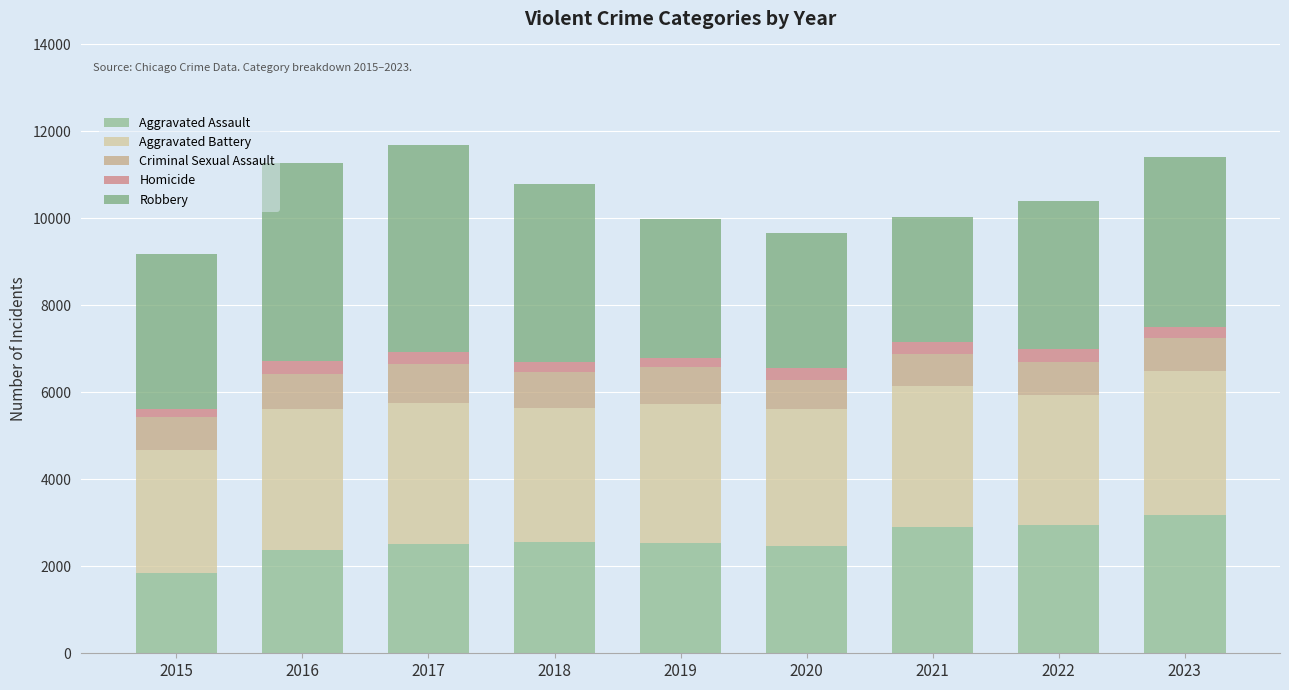

The Robbery series shows 4090 at 2018. True or false?

True